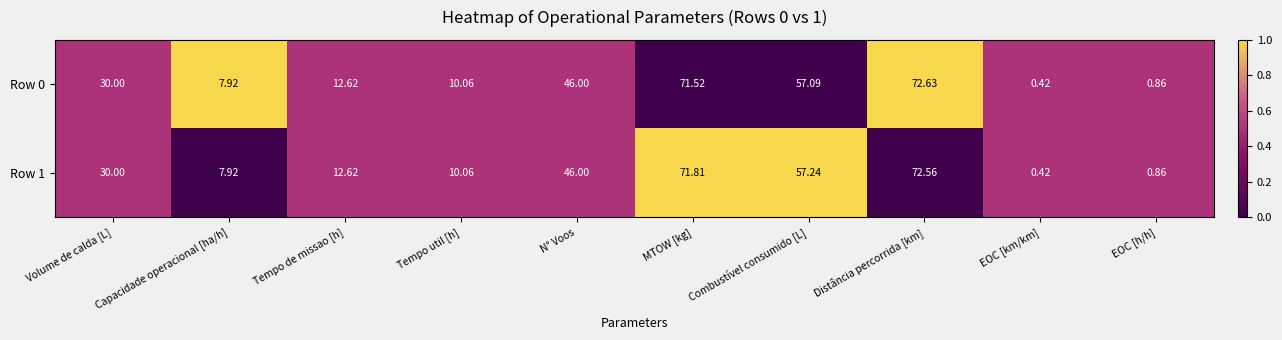

Where is Row 1 nearest to the value 36?

Volume de calda [L]